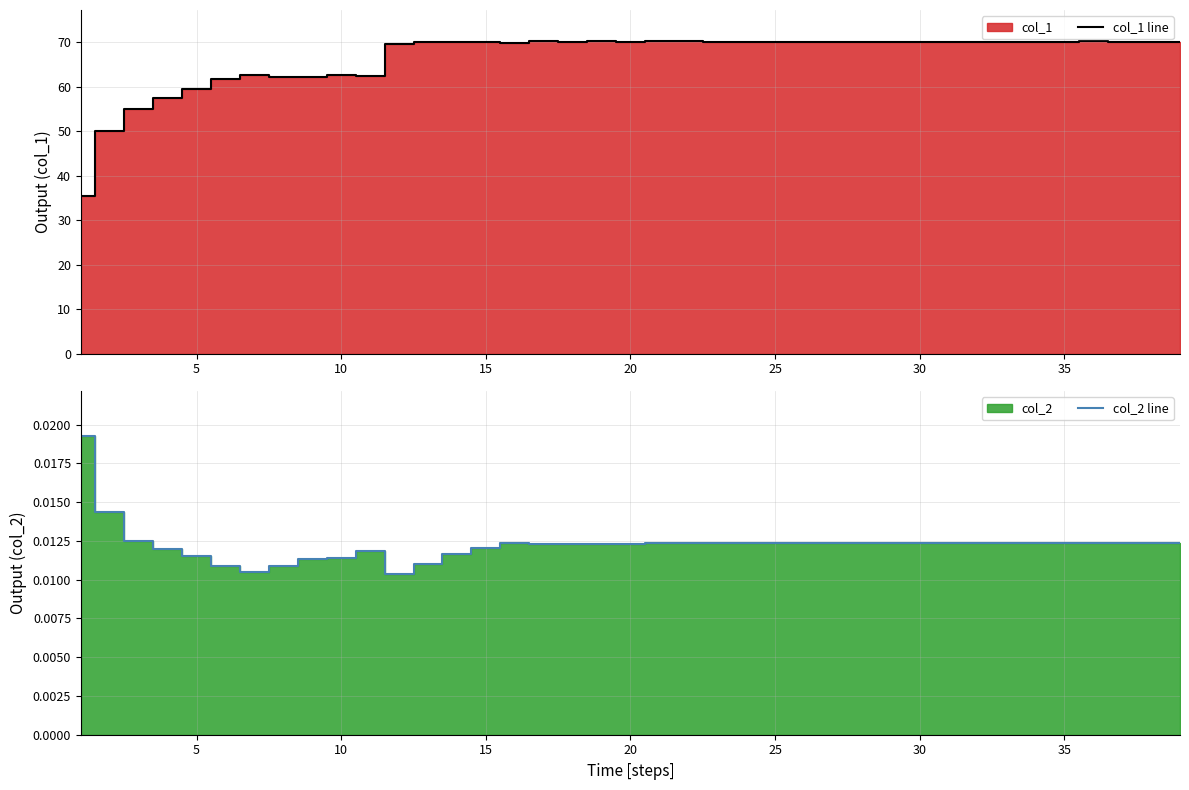

What is the lowest value of the col_1 line series?

35.5